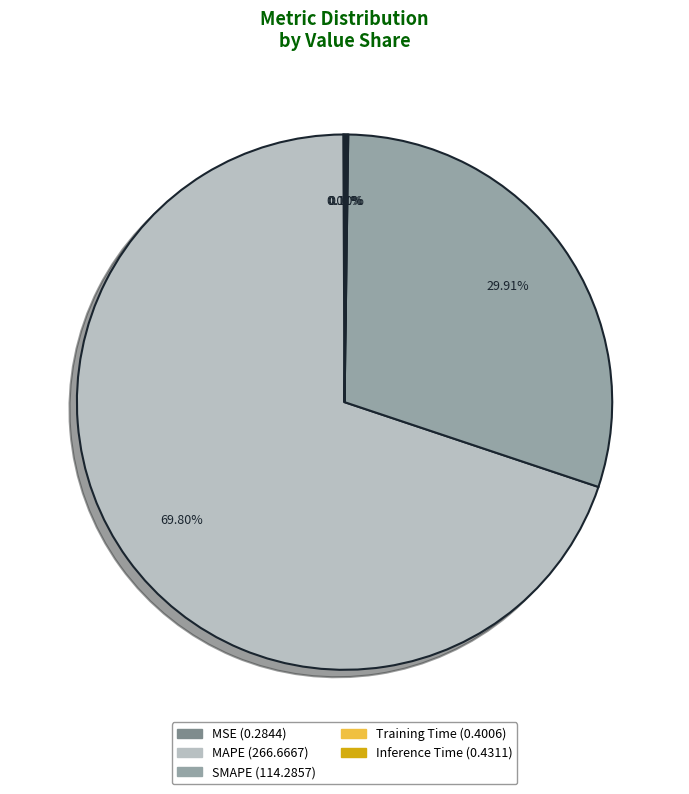

Does any single category account for the majority?

Yes